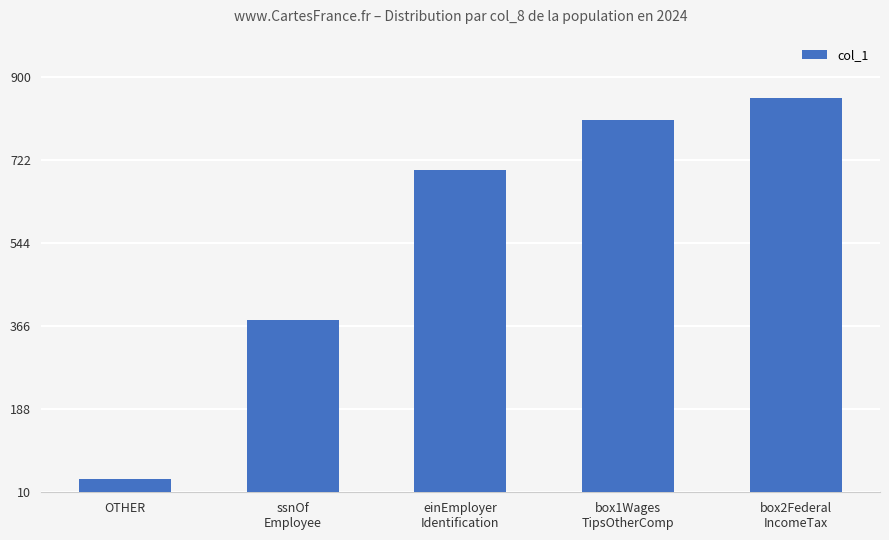

What is the greatest value displayed?

856